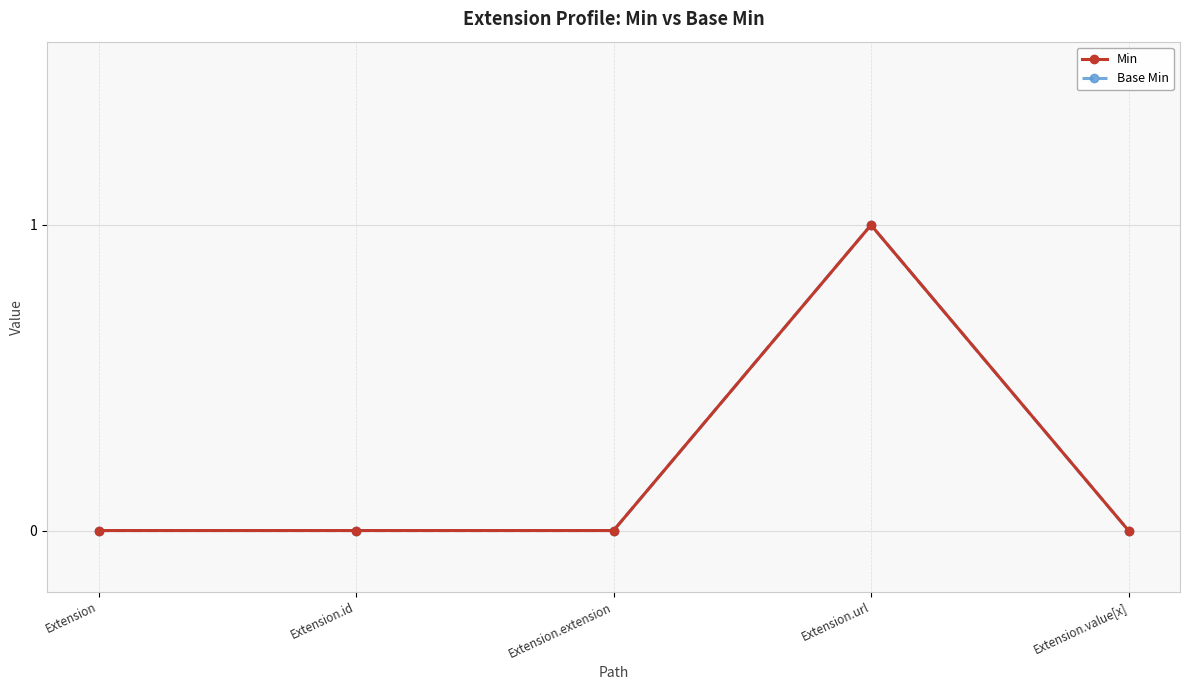

Count the Base Min values in the range 0 to 1.

5